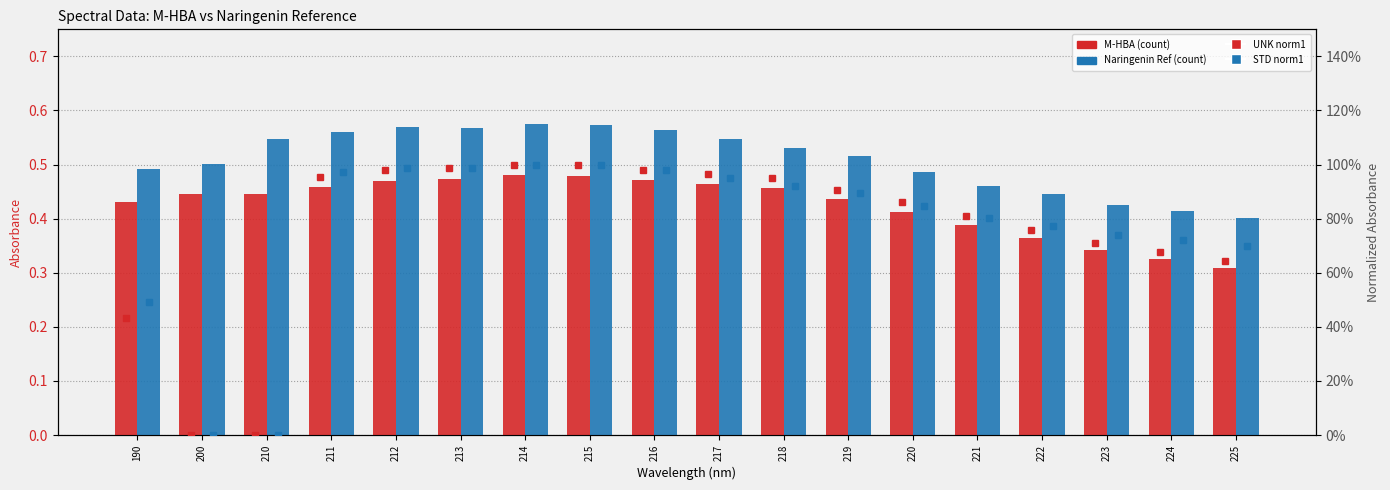

True or false: M-HBA has a value of 0.9 at 215.

False